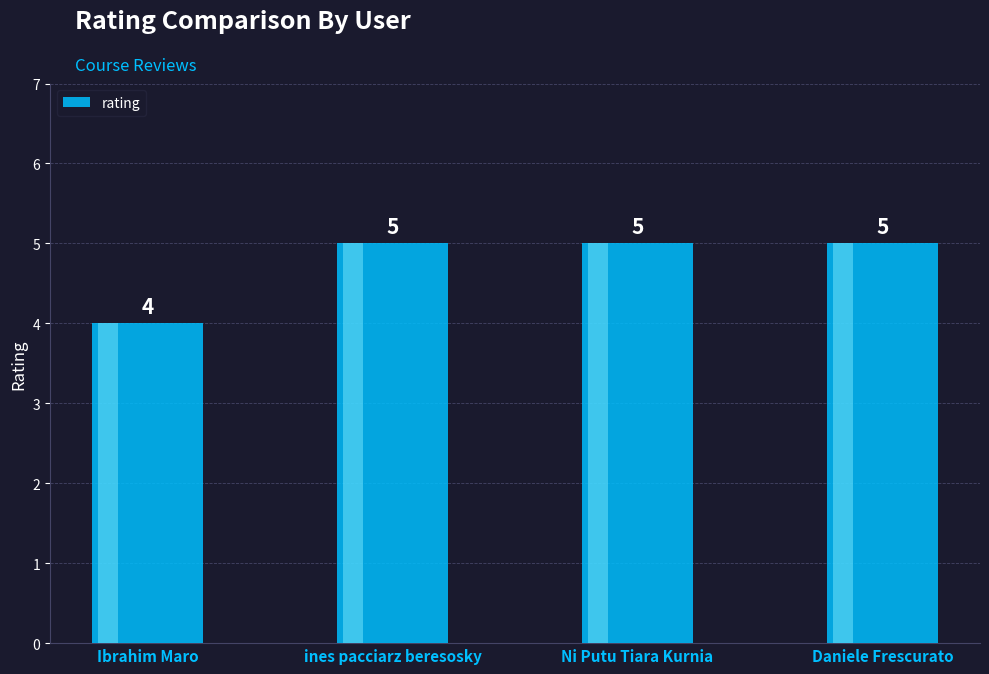

How many bars are there in total?

4